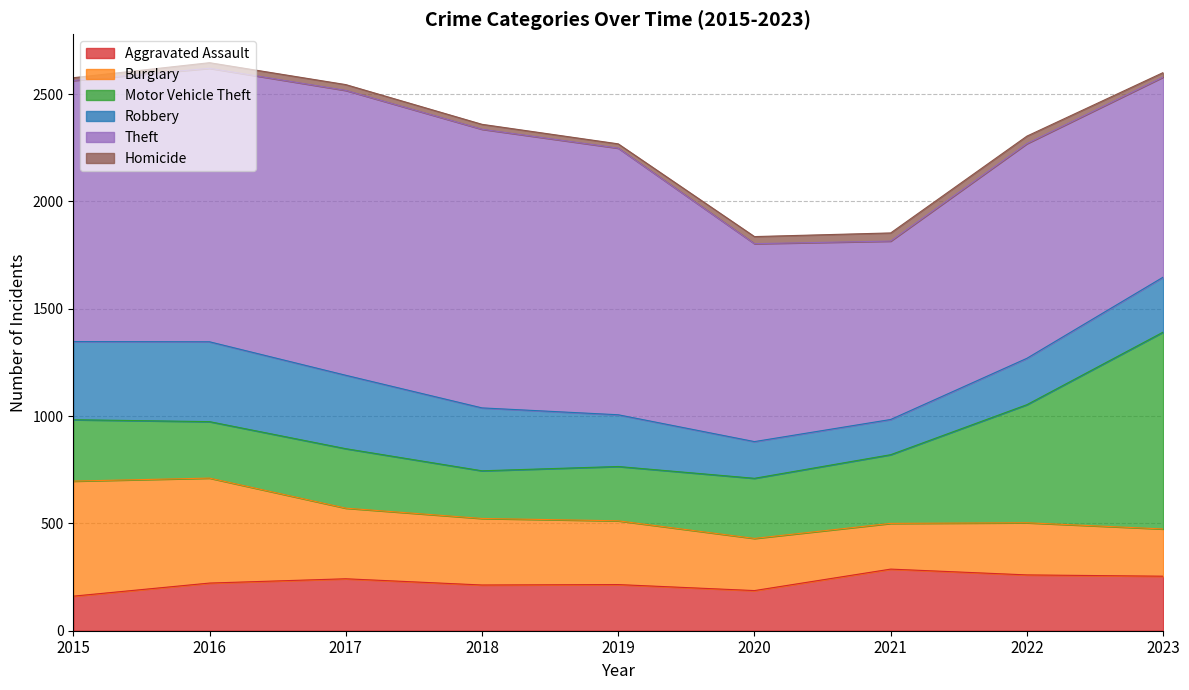

How many interior local valleys does the Aggravated Assault series have?

2